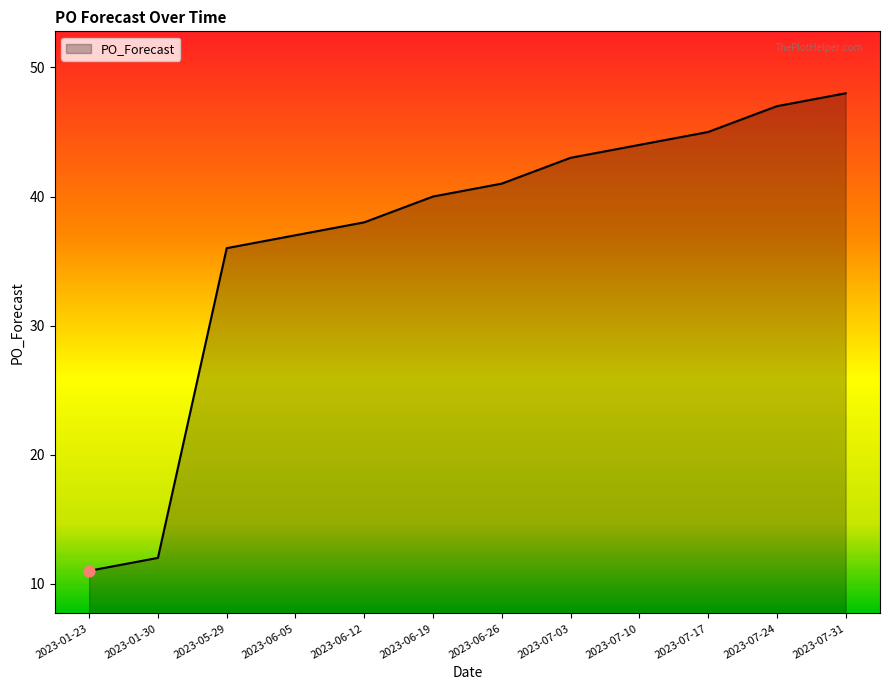

Between 2023-06-26 and 2023-07-17, which is larger?

2023-07-17